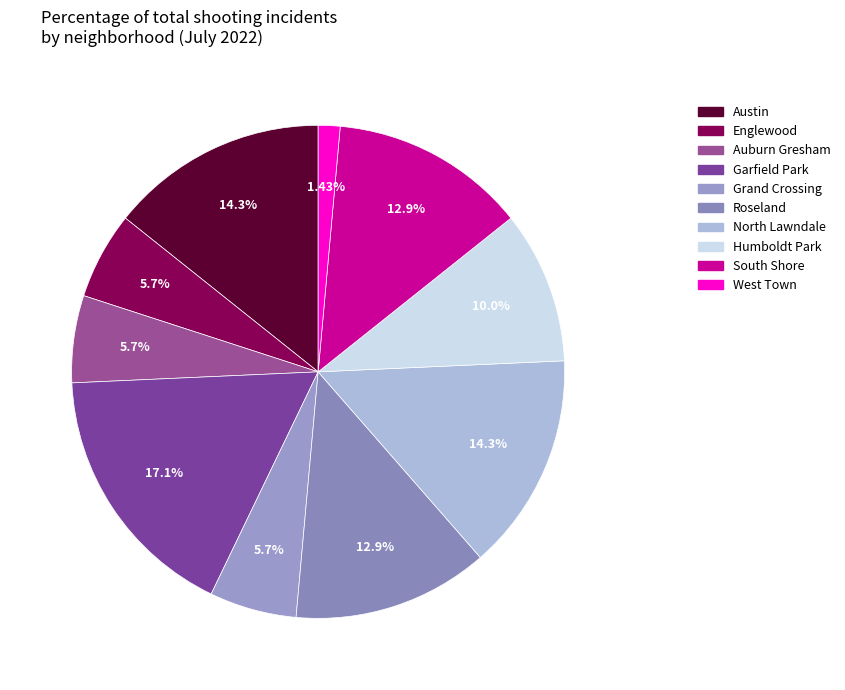

Rank the categories by value from lowest to highest.

West Town, Englewood, Auburn Gresham, Grand Crossing, Humboldt Park, Roseland, South Shore, Austin, North Lawndale, Garfield Park